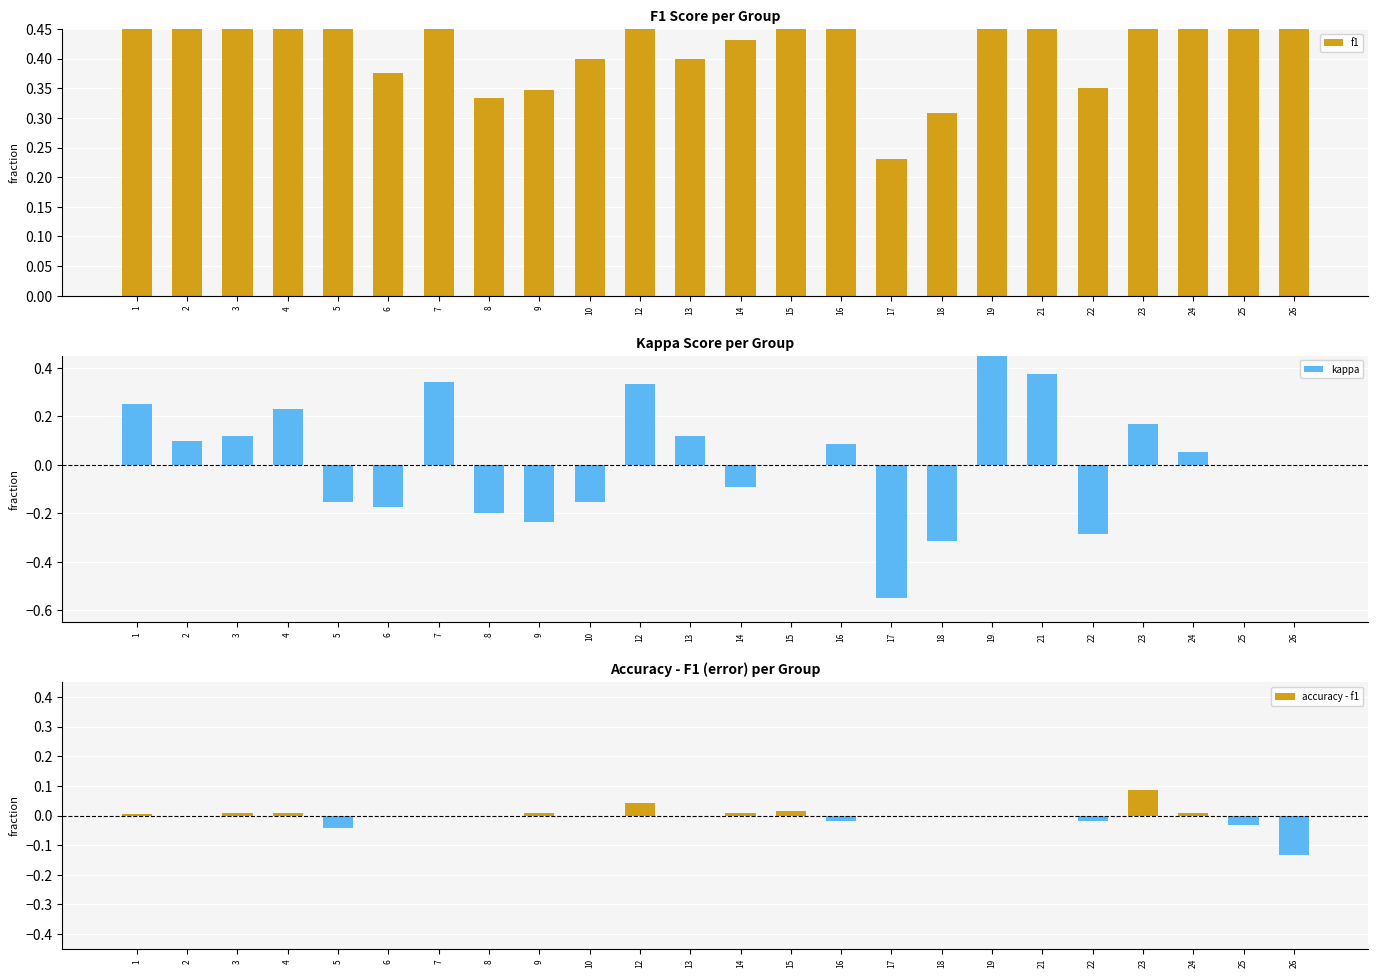

What is the difference between the maximum and minimum values in the f1 series?

0.8